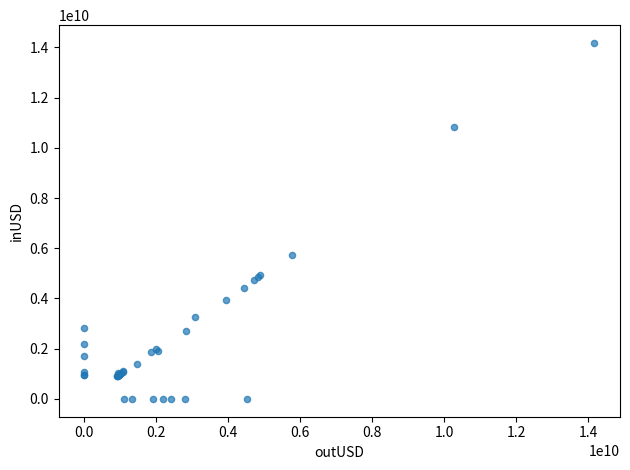

What Y value in the scatter plot is closest to 7088444364?

5726800958.1